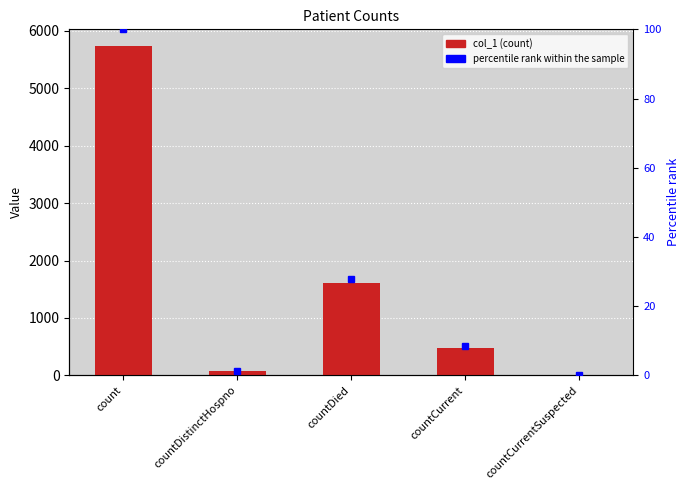

True or false: col_1 has a value of 479.0 at countCurrent.

True